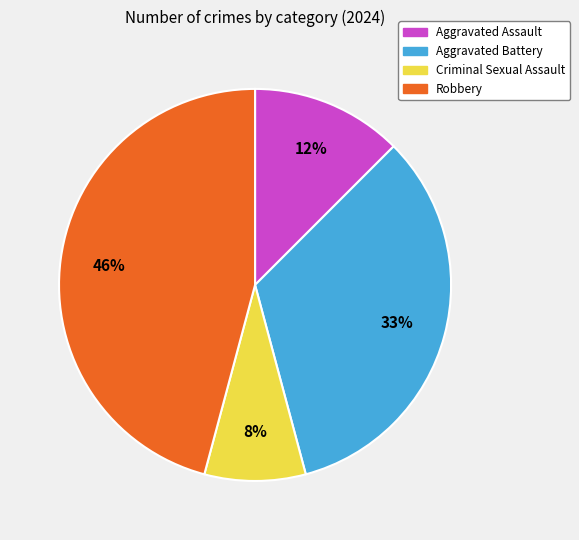

Between Robbery and Aggravated Battery, which is larger?

Robbery